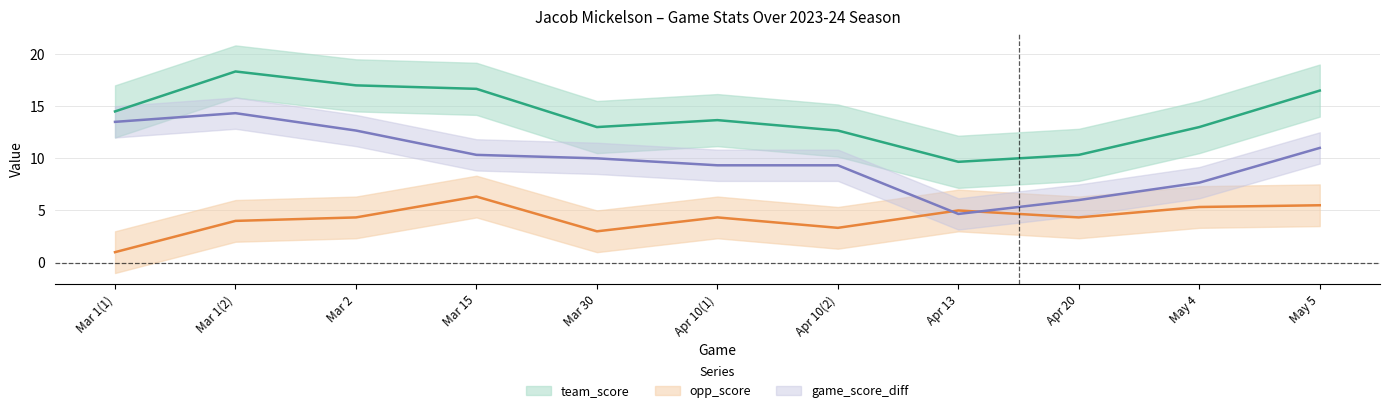

True or false: PA has a value of 4 at Apr 10(1).

True